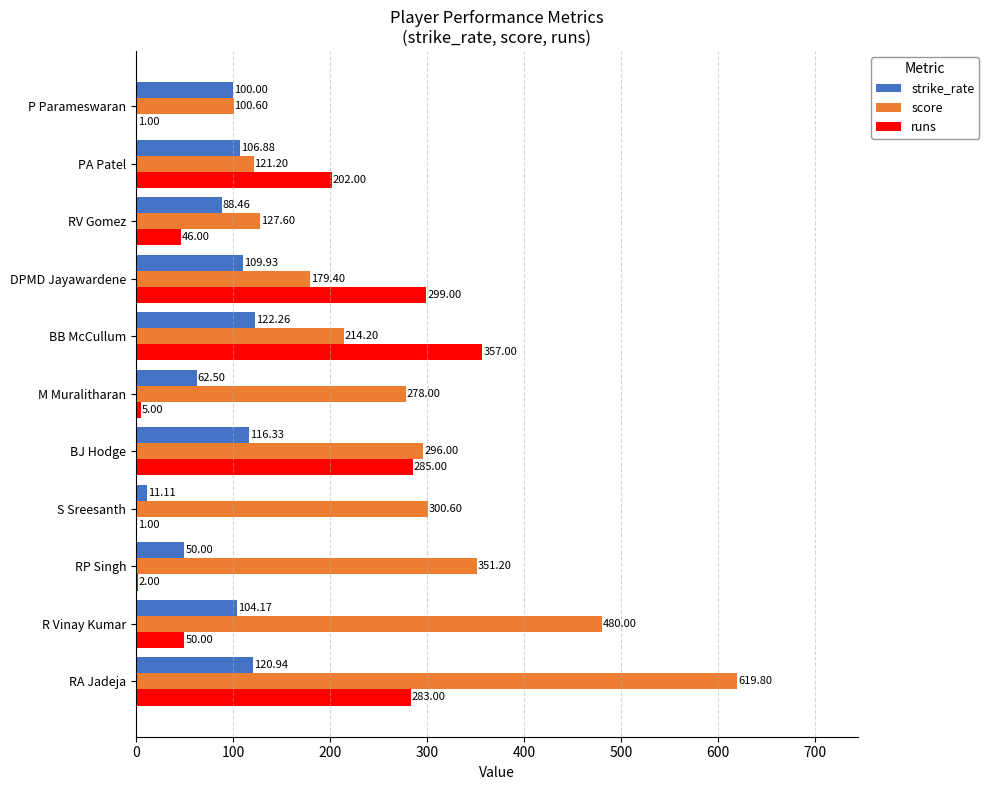

Which series has the largest total across all categories?

score